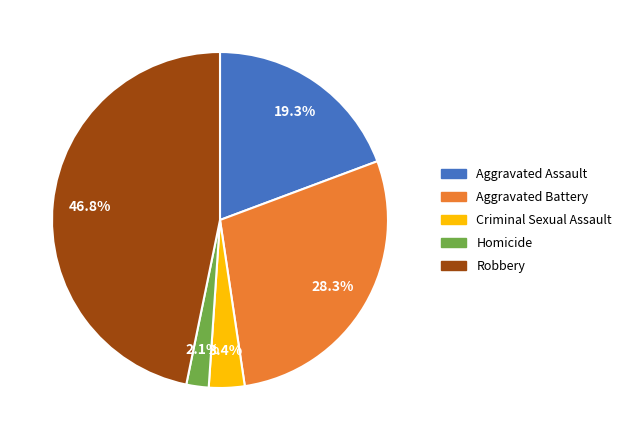

Between Homicide and Criminal Sexual Assault, which is larger?

Criminal Sexual Assault